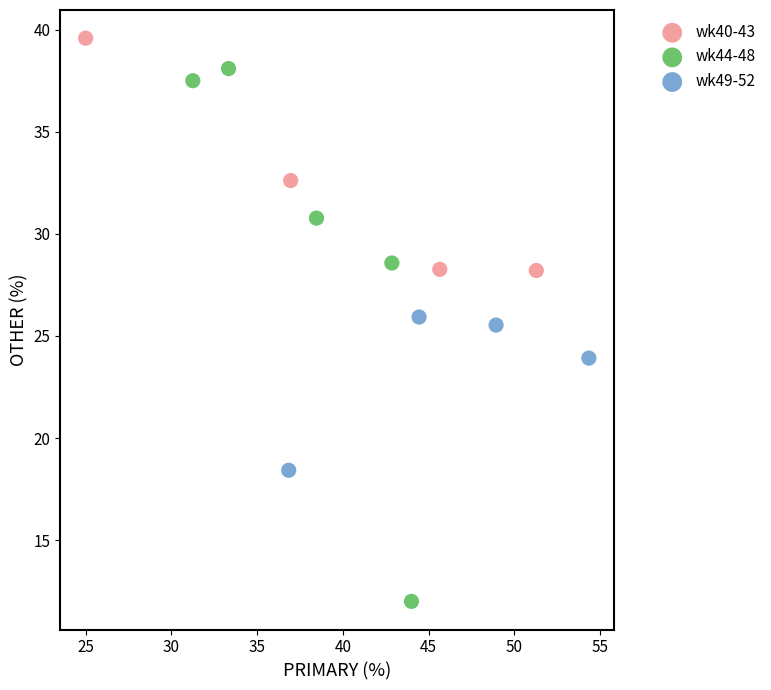

Which series reaches the minimum Y coordinate?

wk44-48